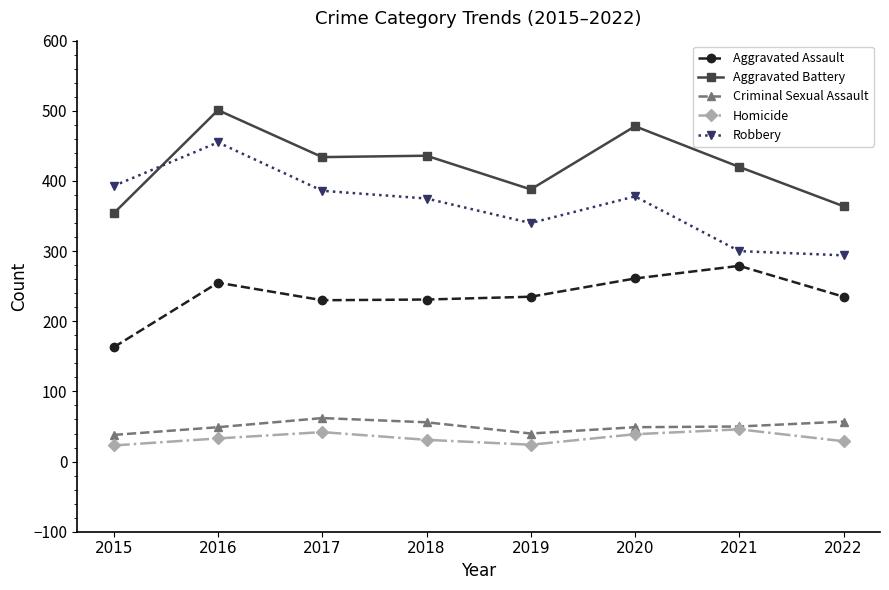

Is the value of Robbery at 2017 greater than the value of Aggravated Assault at 2015?

Yes